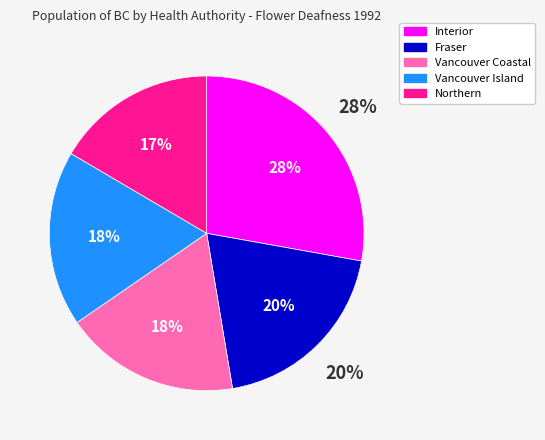

Which has a higher value, Interior or Northern?

Interior